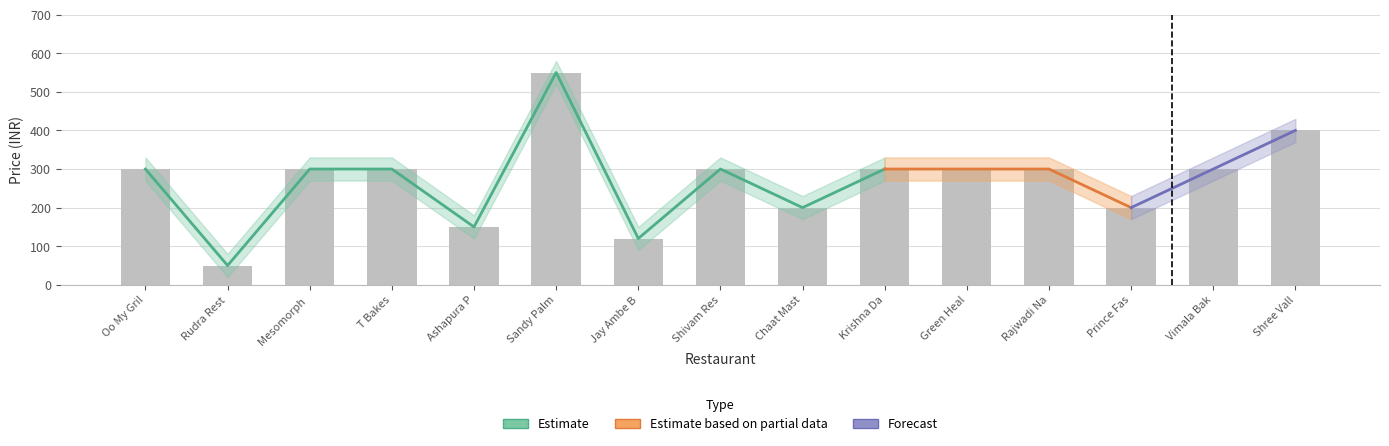

The chart shows a value of 197 at Shree Vall. True or false?

False